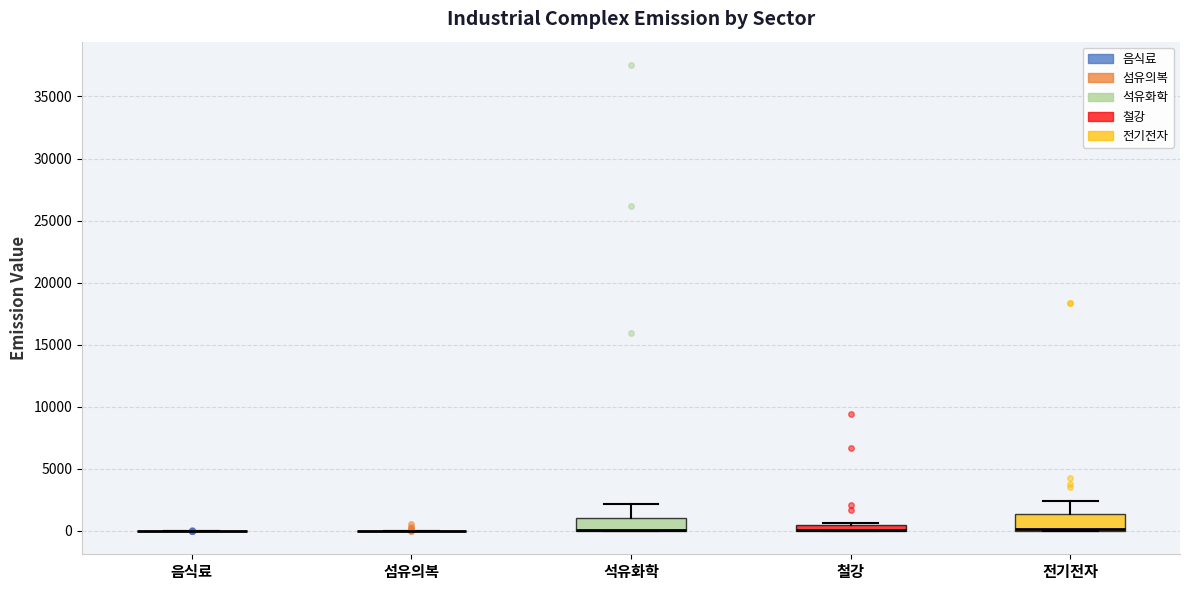

Where is the lower edge of the box for 석유화학 on the y-axis? The values are not printed on the chart, so give them approximately, as read against the axis.

0